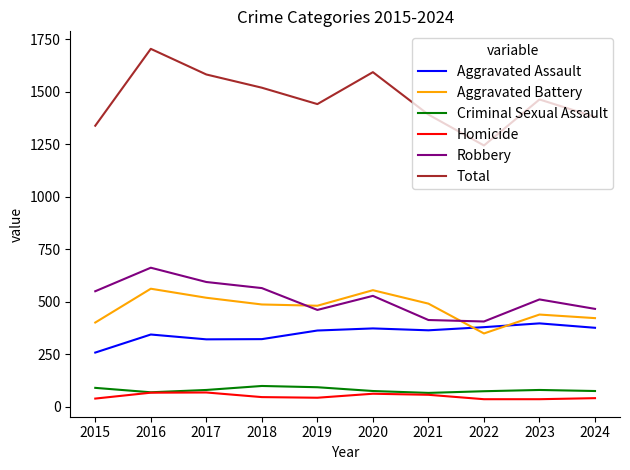

How many distinct data groups are displayed?

6